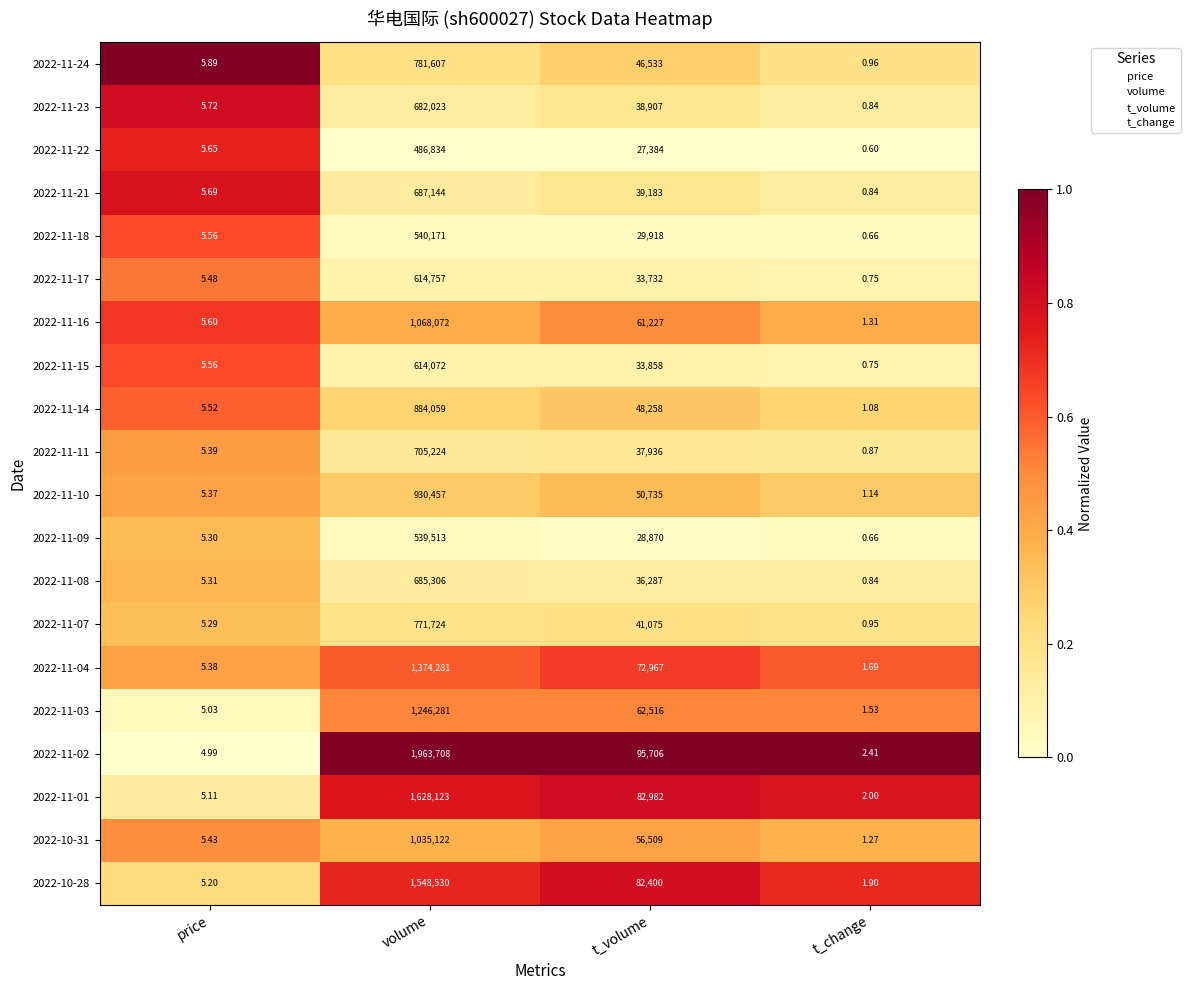

Is the value of 2022-10-28 at t_volume greater than the value of 2022-11-24 at t_volume?

Yes